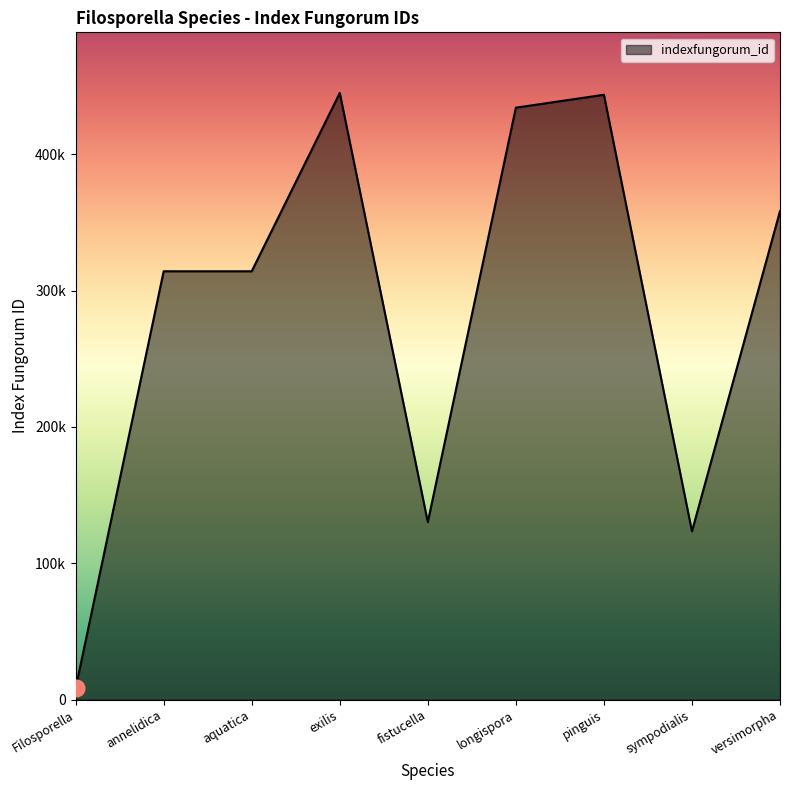

Does the chart have visible grid lines?

No